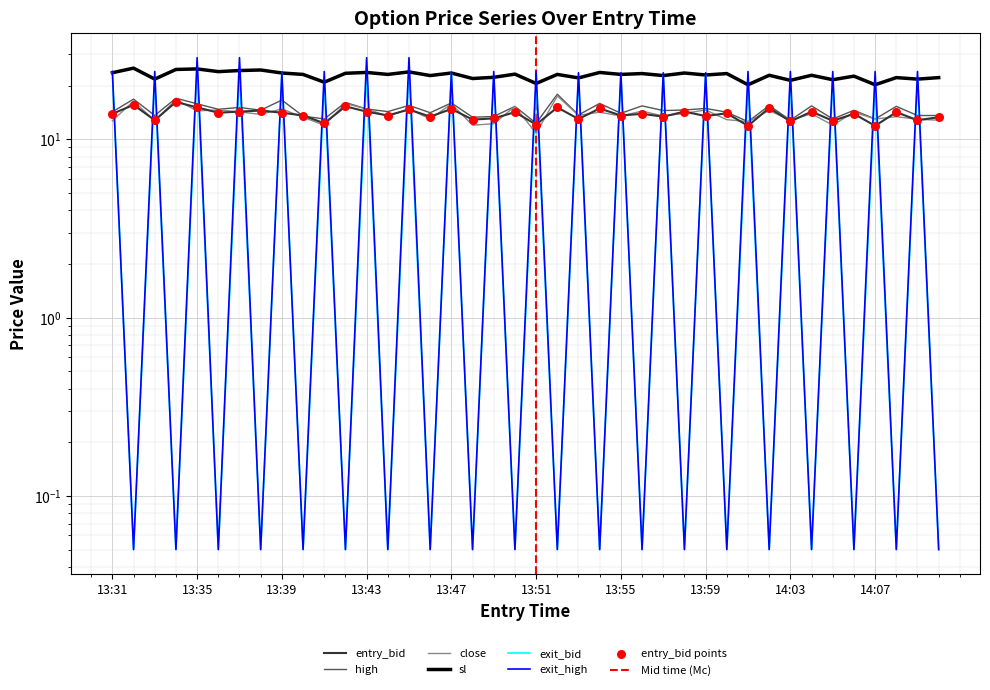

Which series reaches the minimum Y coordinate?

exit_bid